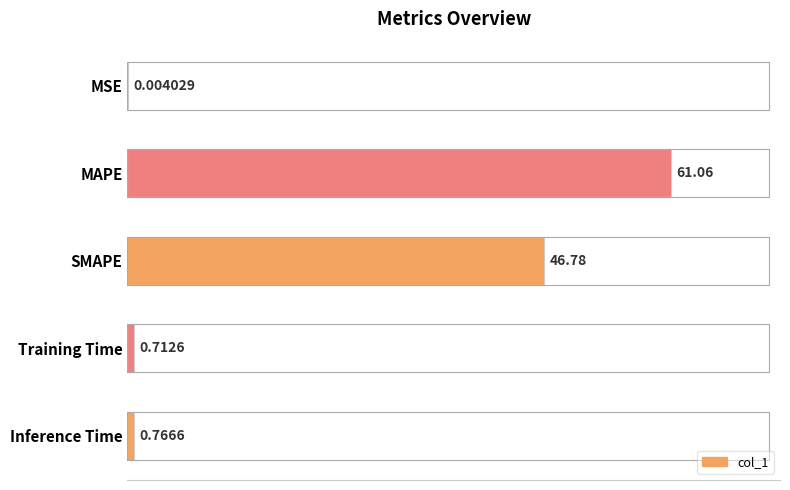

At which label is the value closest to 30?

SMAPE